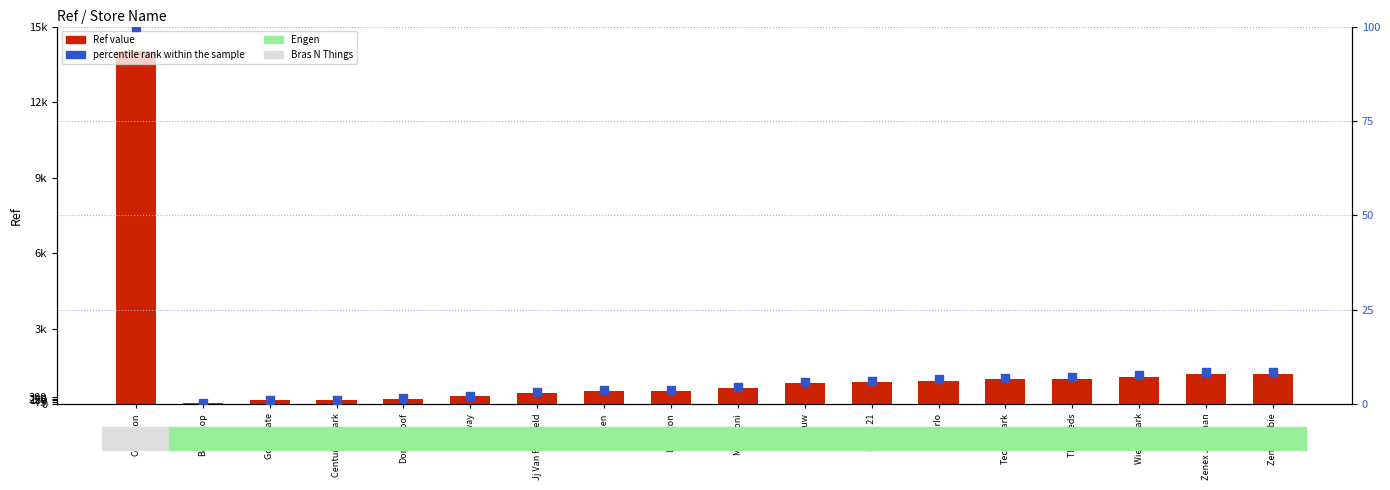

Which series reaches the maximum Y coordinate?

Ref